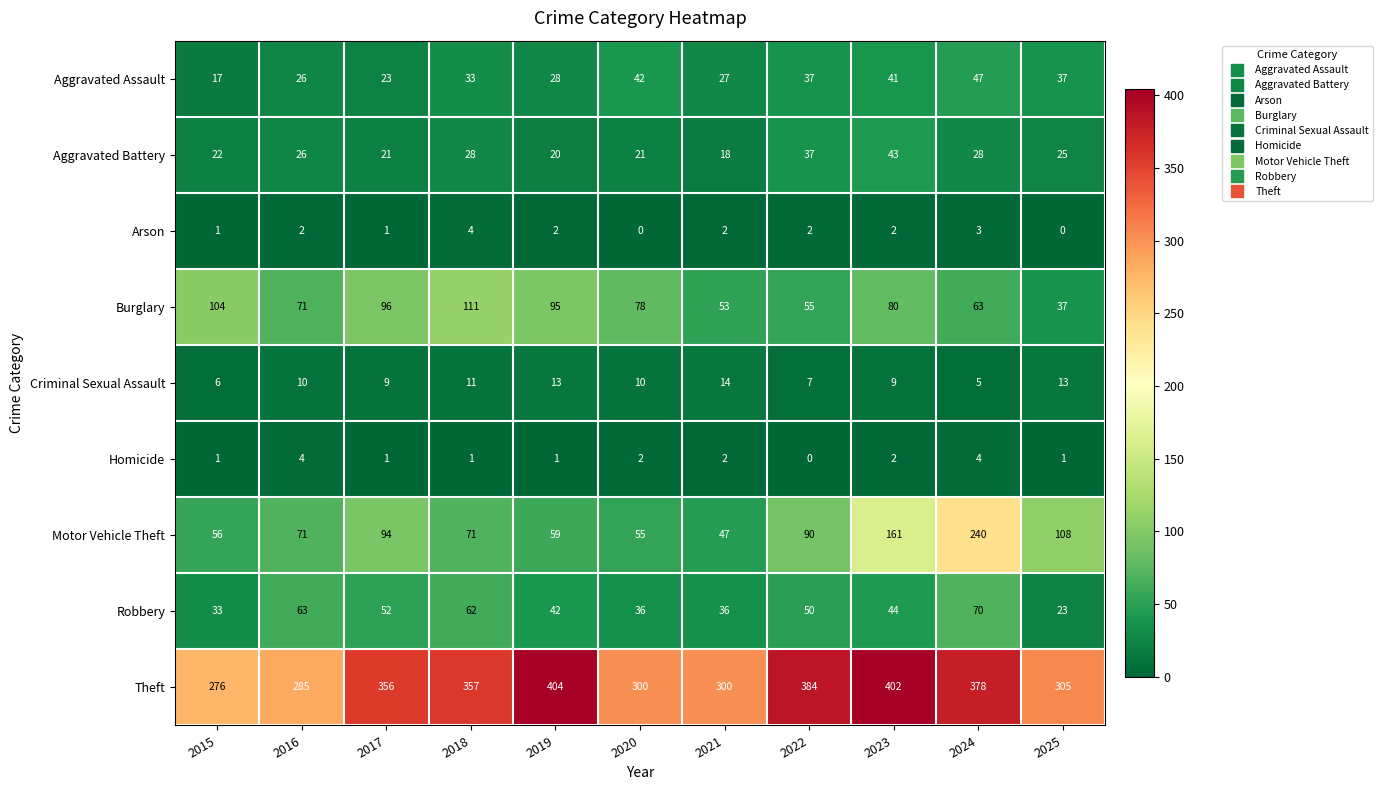

At 2019, list the series in order from smallest to largest.

Homicide, Arson, Criminal Sexual Assault, Aggravated Battery, Aggravated Assault, Robbery, Motor Vehicle Theft, Burglary, Theft